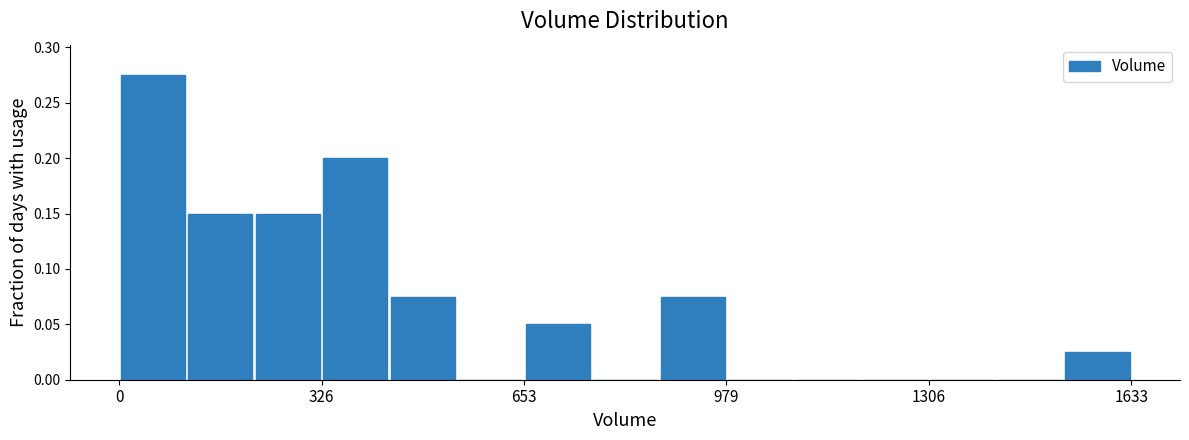

Read against the x-axis, roughly where is the centre of the tallest bar?

50